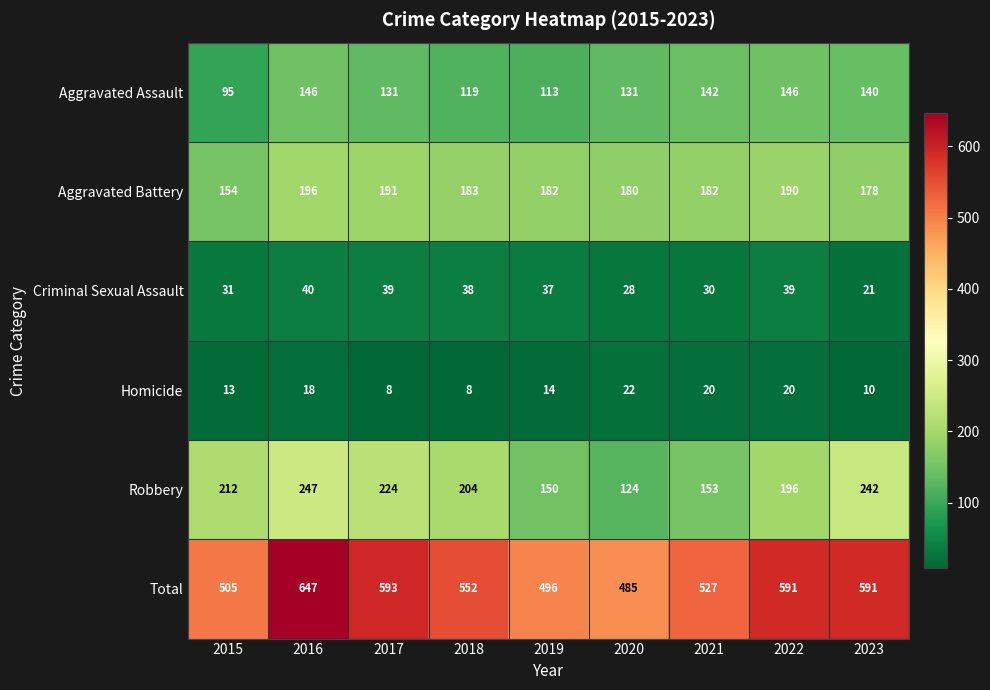

What is the difference between the Criminal Sexual Assault values at 2015 and 2019?

6